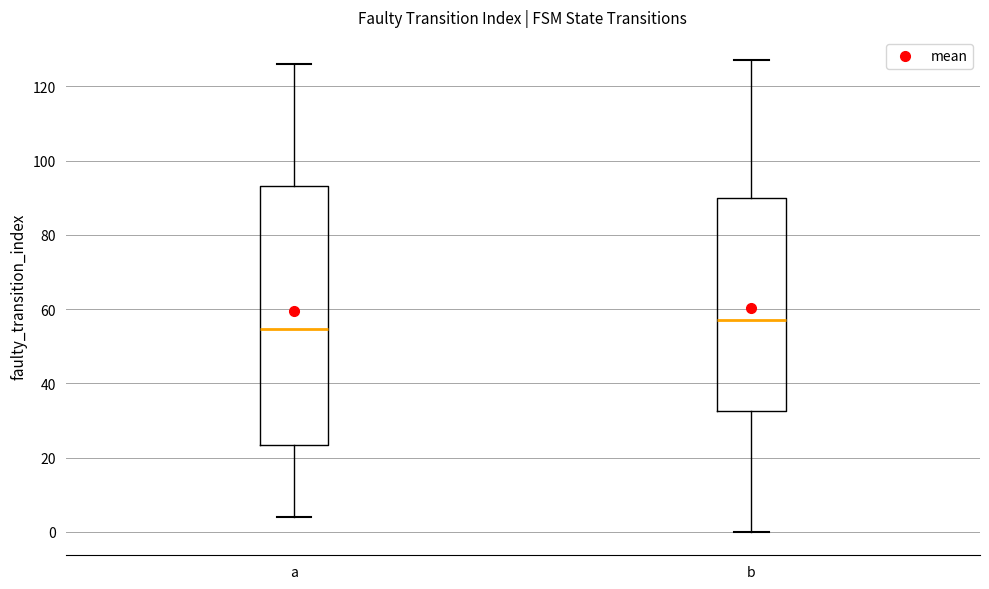

Reading left to right, read every box against the y-axis: the position of its median line, the range the box covers, and the ends of its whiskers. The values are not printed on the chart, so give them approximately, as read against the axis.

a: median 54, box 24 to 94, whiskers 4 to 126
b: median 58, box 32 to 90, whiskers 0 to 128